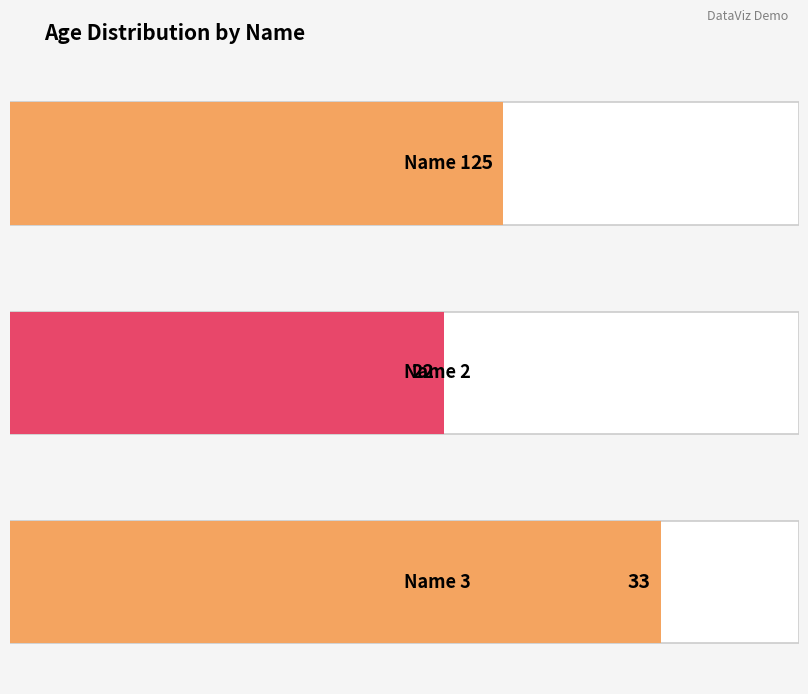

Is it true that the value at Name 2 is 22?

True